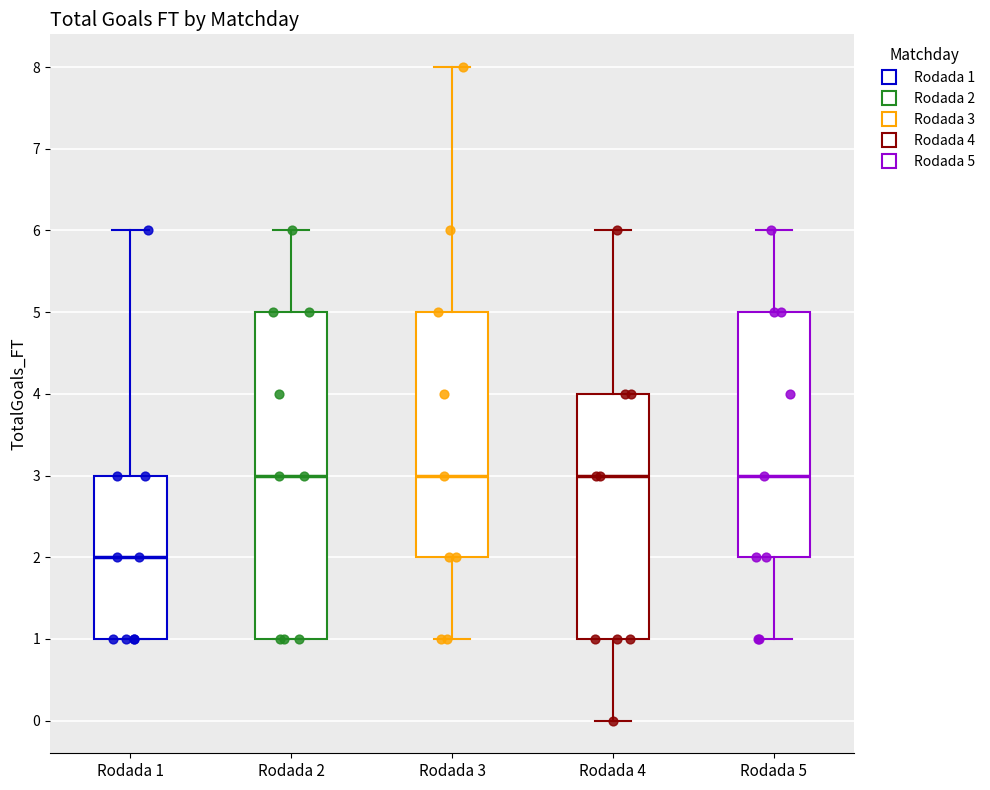

Which box has the lowest median line?

Rodada 1